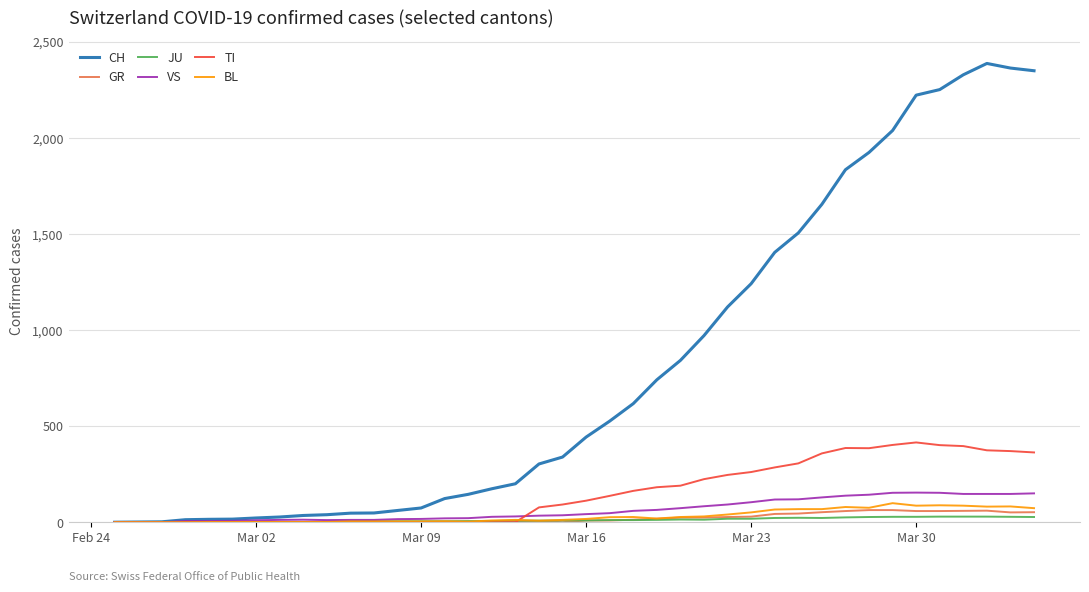

Which series has the widest spread of values?

CH